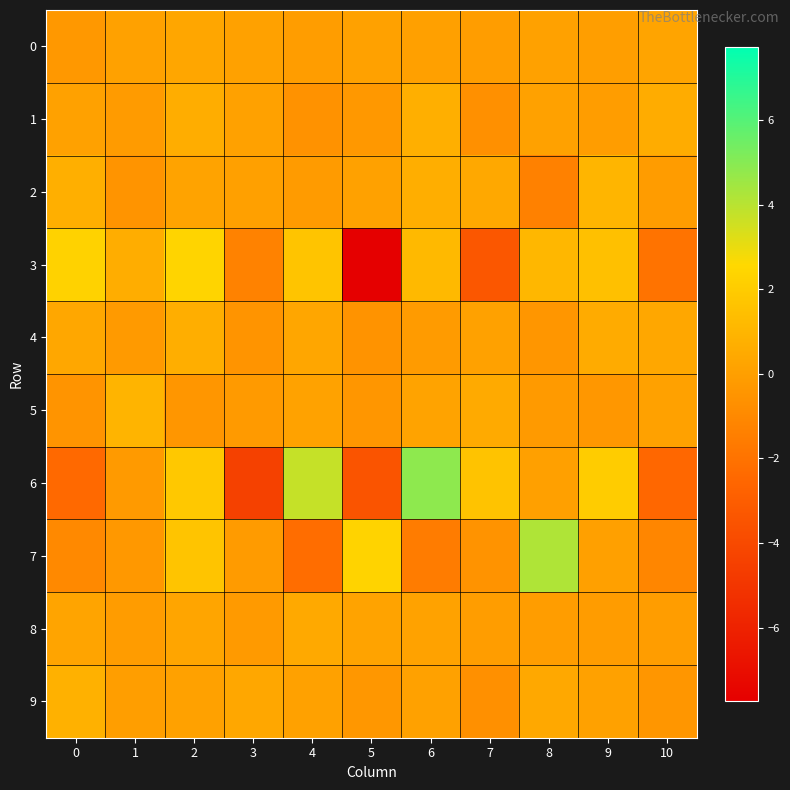

Which series changed the most between 4 and 7?

3